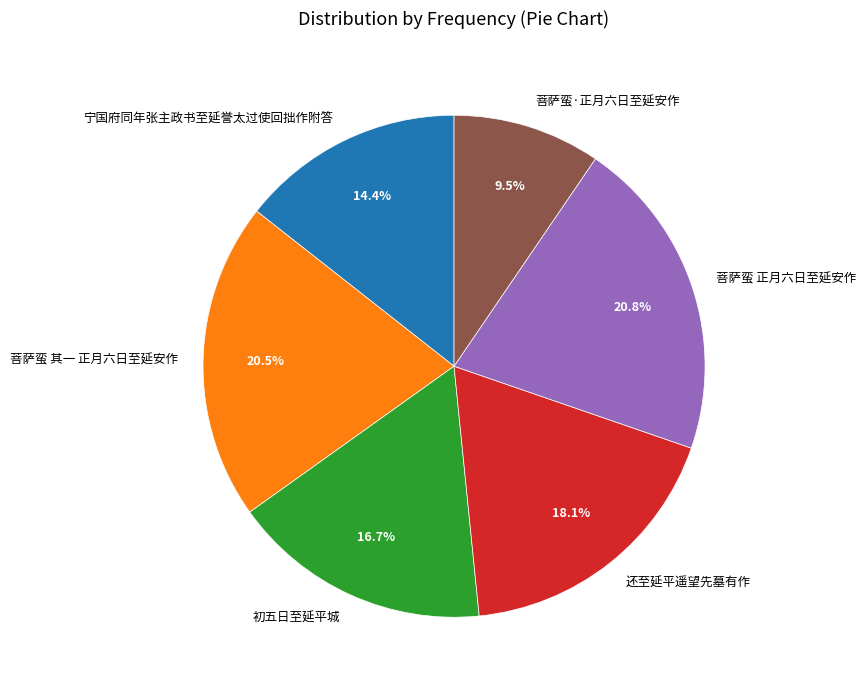

Which has a higher value, 初五日至延平城 or 菩萨蛮 其一 正月六日至延安作?

菩萨蛮 其一 正月六日至延安作